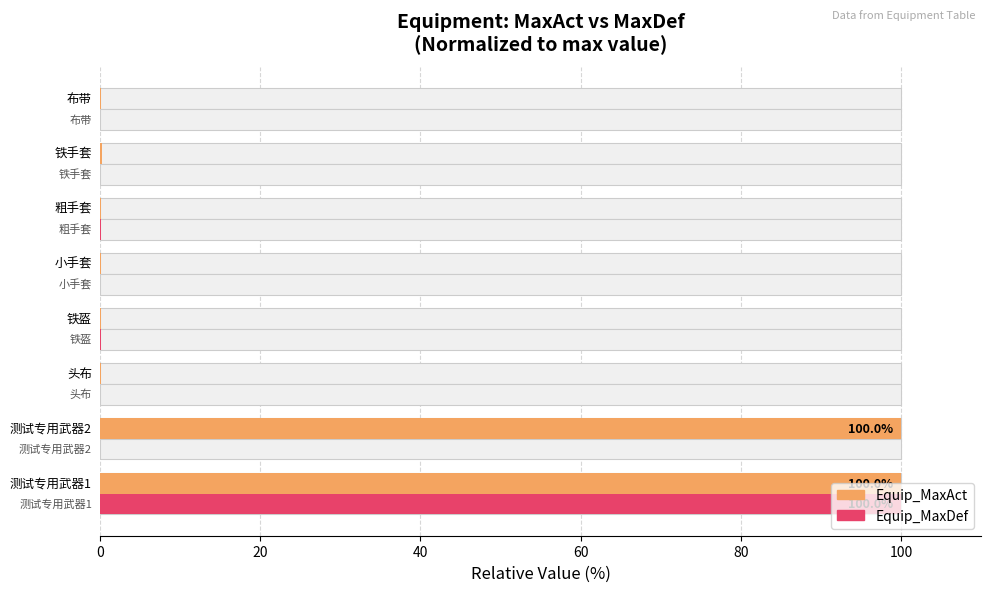

The value of Equip_MaxAct at 80 is 0.0. True or false?

False